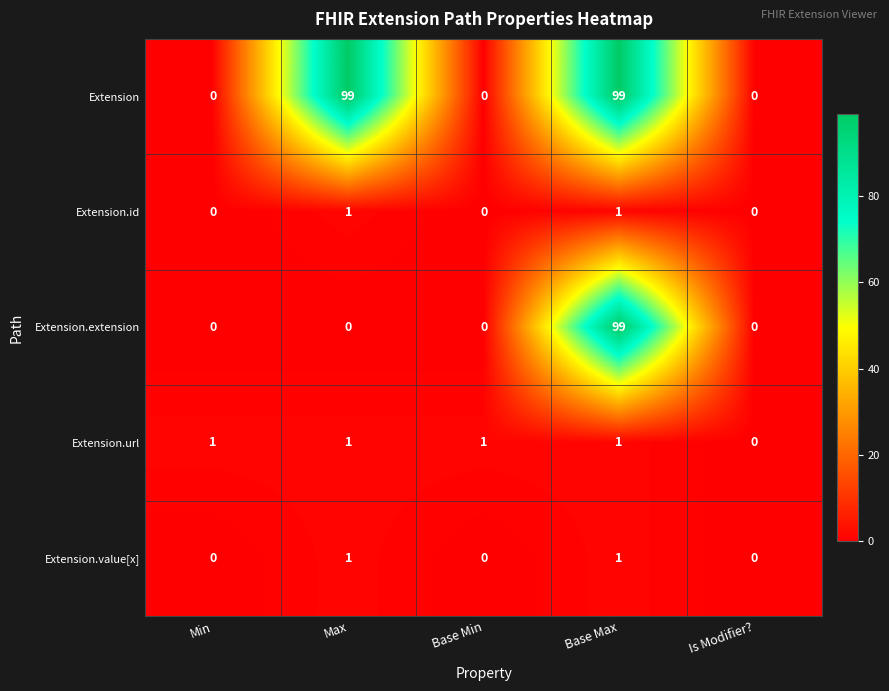

Reading left to right, extract all data points from this chart.

Extension: 0	99	0	99	0
Extension.id: 0	1	0	1	0
Extension.extension: 0	0	0	99	0
Extension.url: 1	1	1	1	0
Extension.value[x]: 0	1	0	1	0